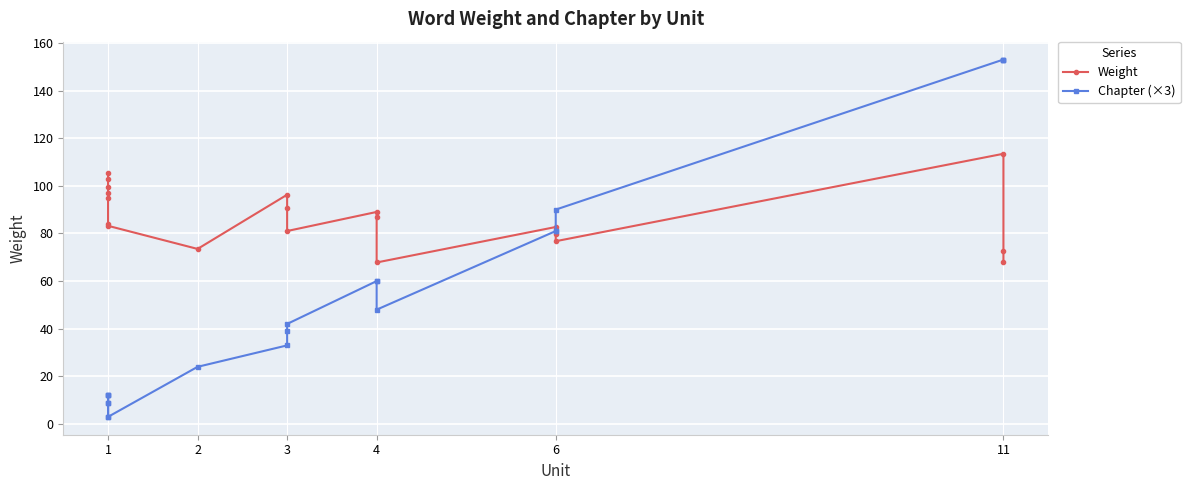

The Chapter (×3) series shows 9.0 at 1. True or false?

True